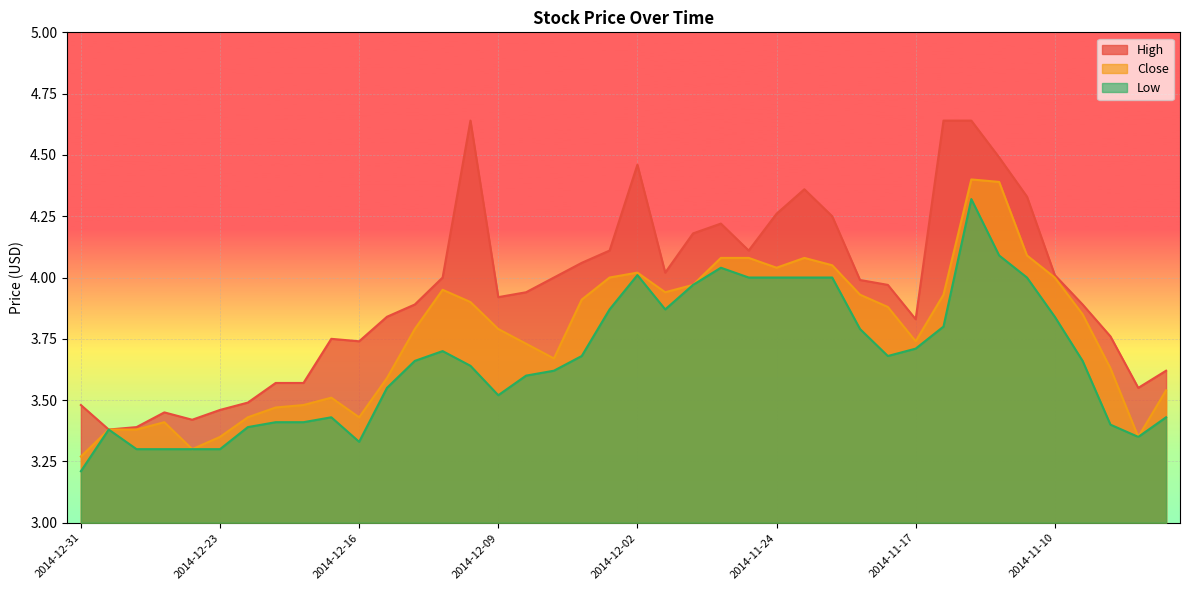

Which series has the largest range (max minus min)?

High